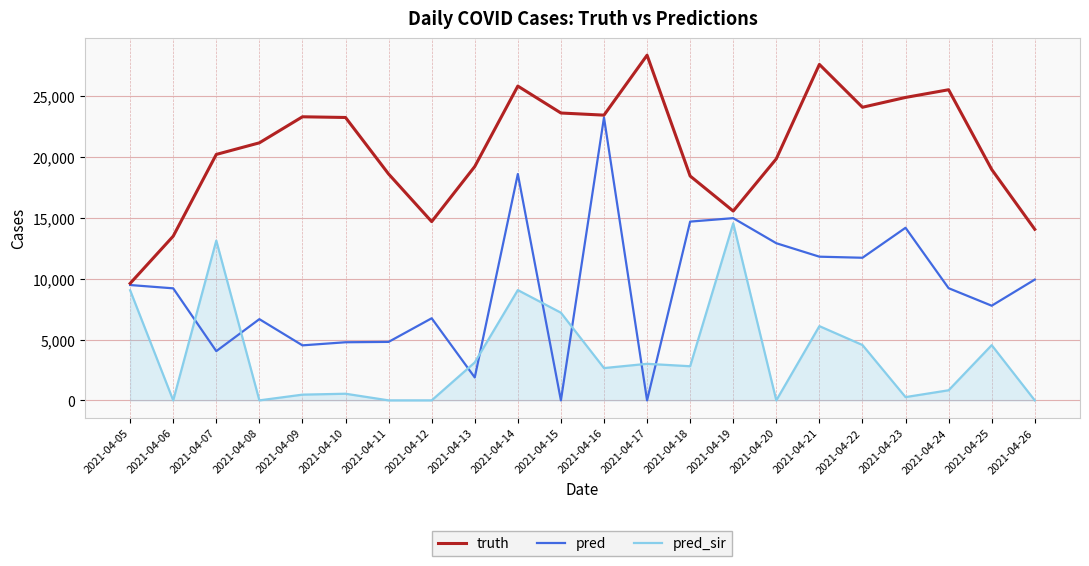

Where is the first local maximum for pred?

2021-04-08